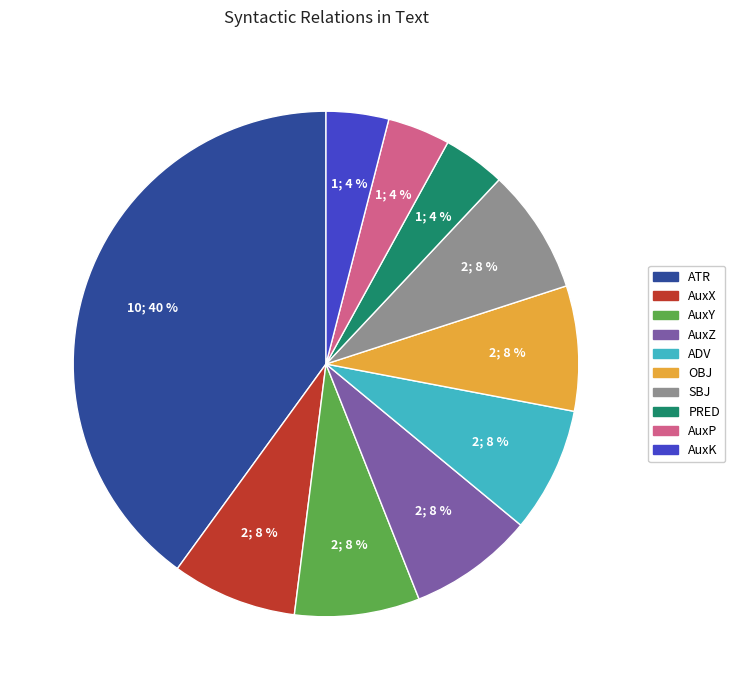

To the nearest percent, what is the average slice percentage?

10%